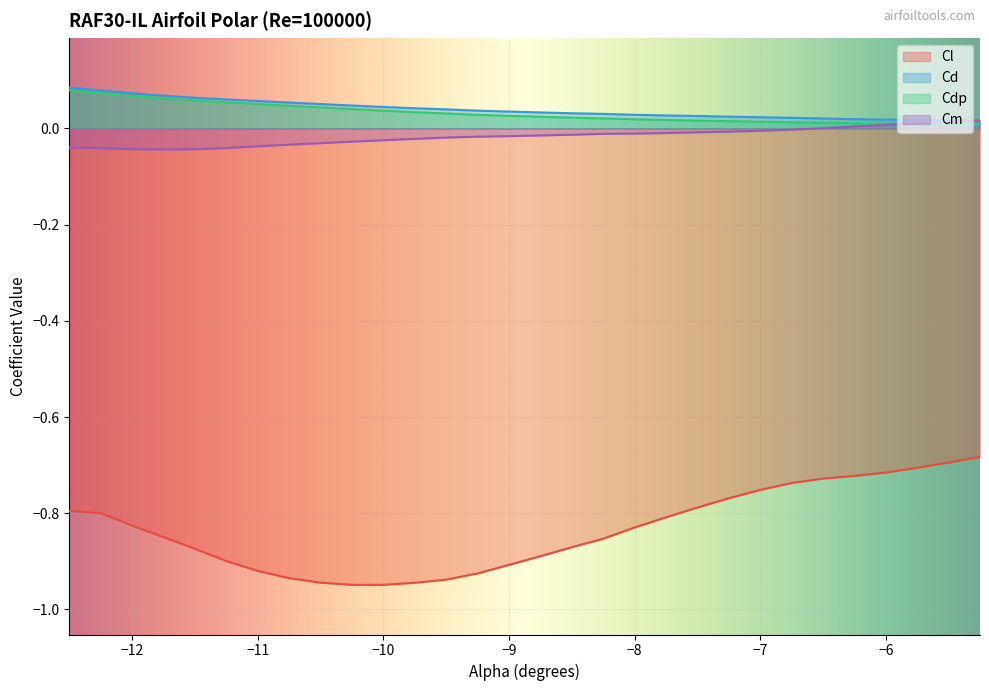

Which series has the largest total across all categories?

Cd